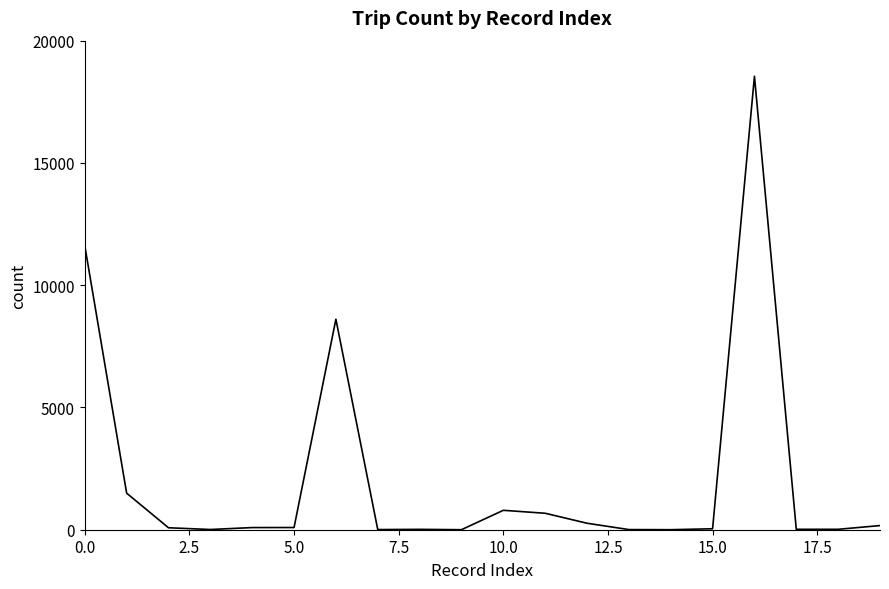

What is the maximum value shown in the chart?

18543